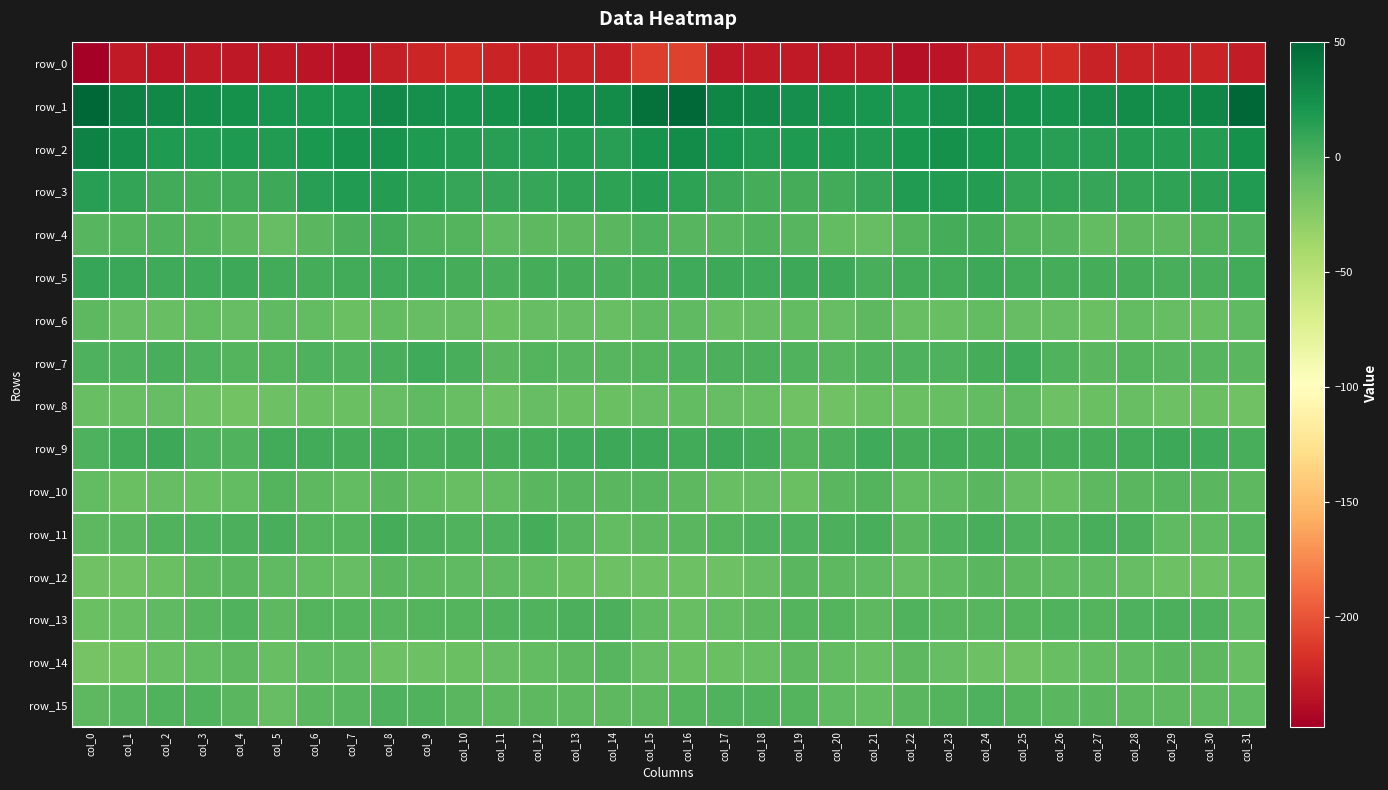

How many series are shown in this chart?

16